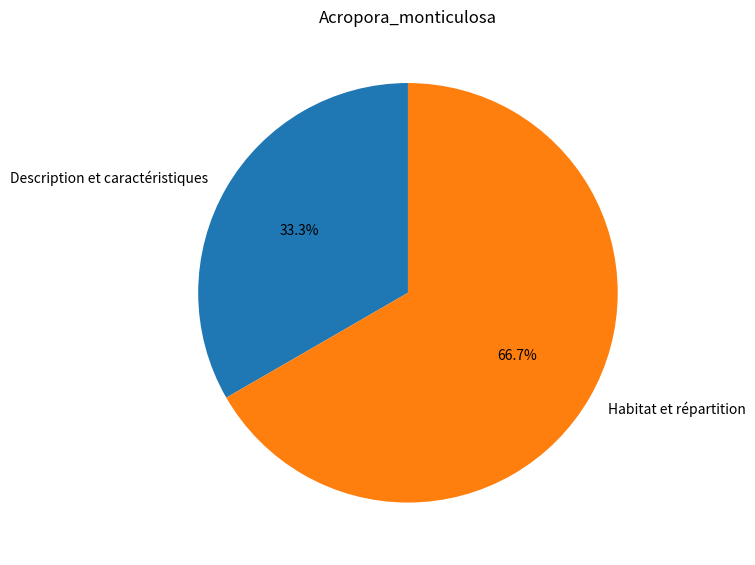

Count the number of slices in the pie.

2